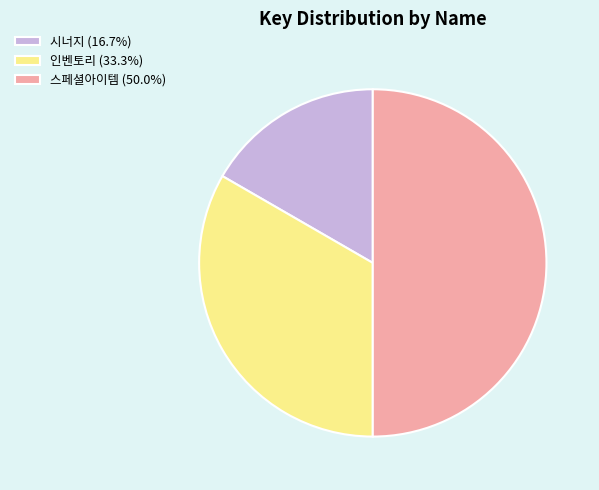

Is the sum of 시너지 (16.7%) and 스페셜아이템 (50.0%) greater than half?

Yes